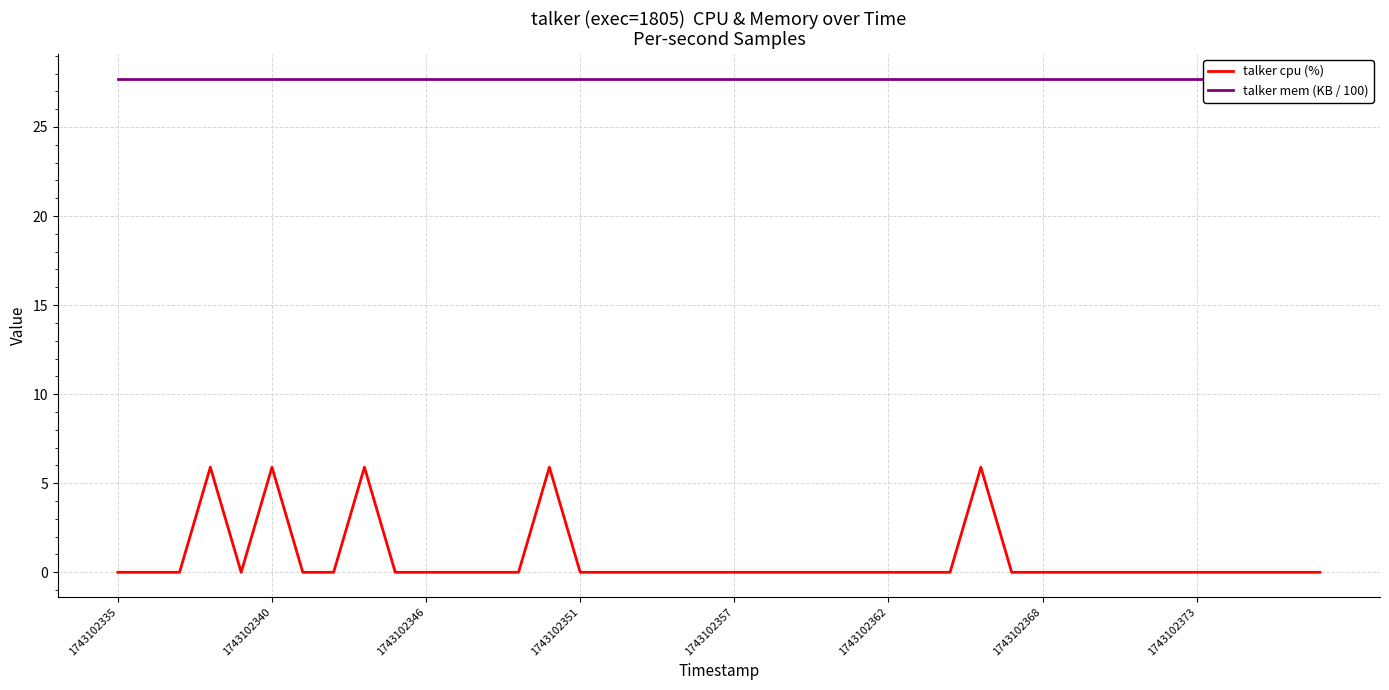

What is the highest value of the talker cpu (%) series?

5.9